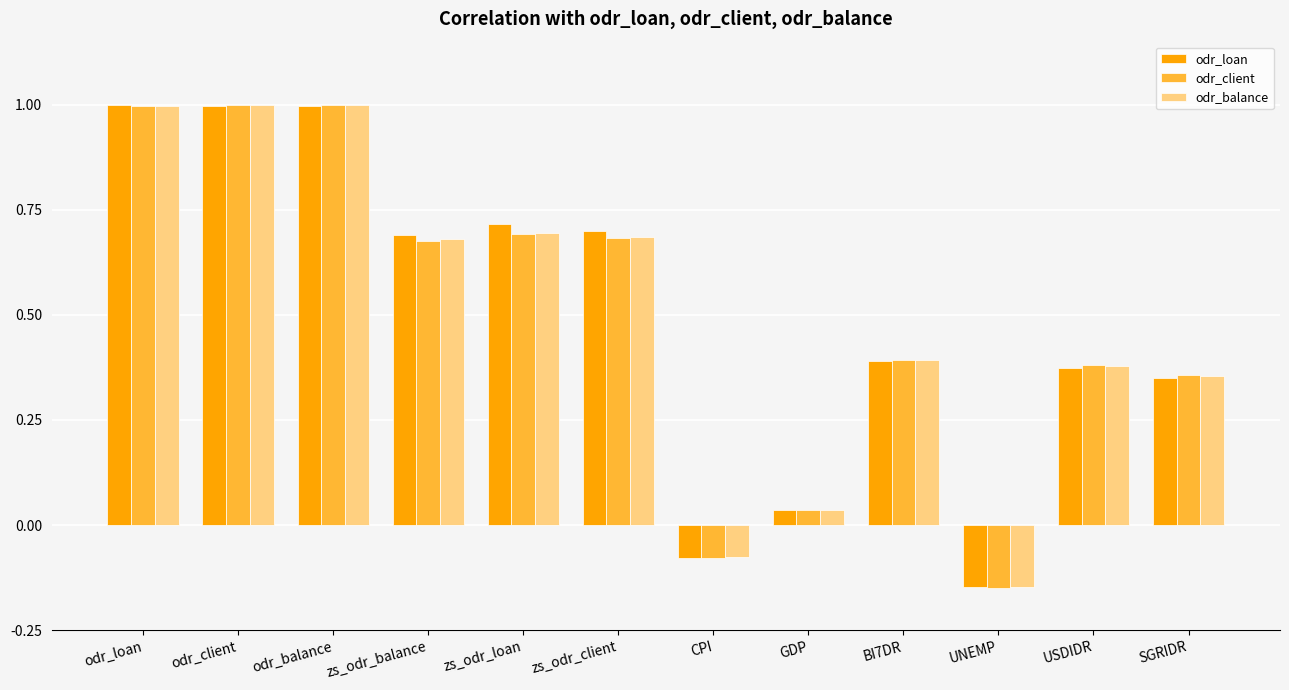

At which label does odr_loan first exceed 0?

odr_loan